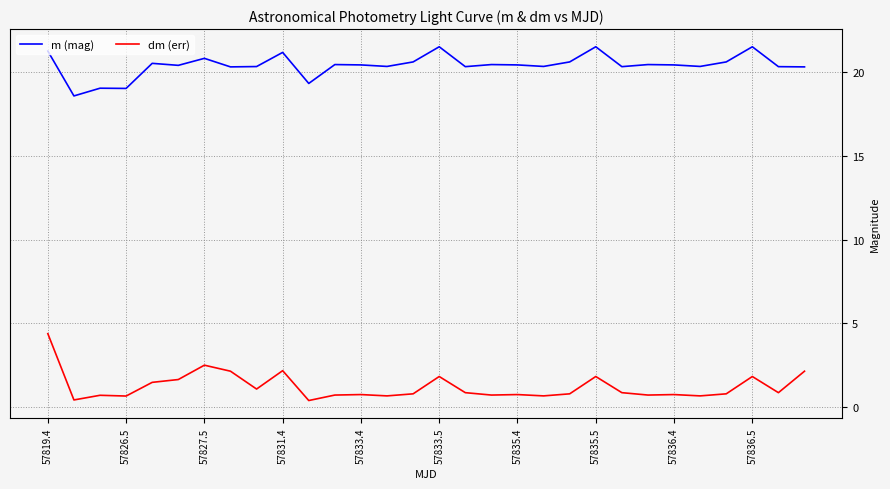

List the series in order of their peak value, highest first.

m (mag), dm (err)